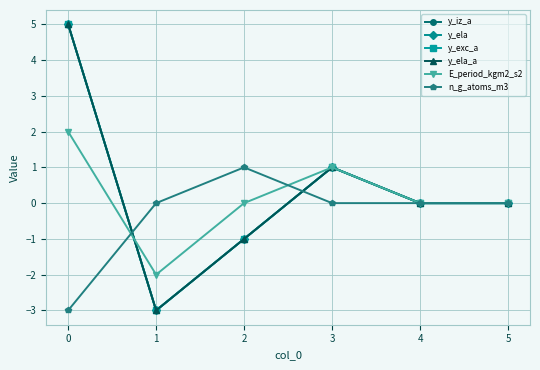

What is the greatest value displayed?

5